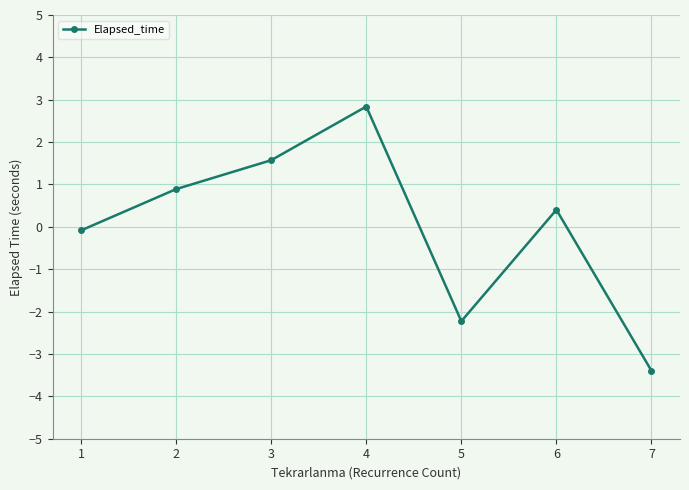

How many values are below zero?

3